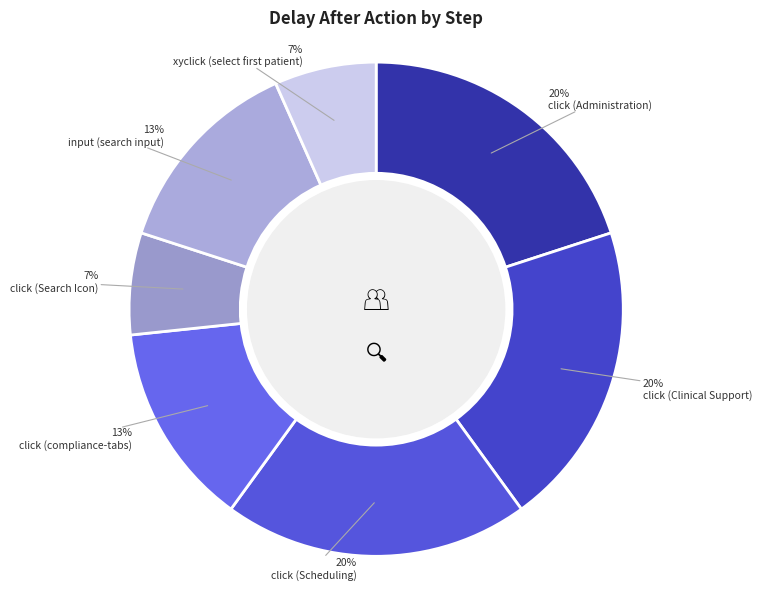

How many slices are in this pie chart?

7